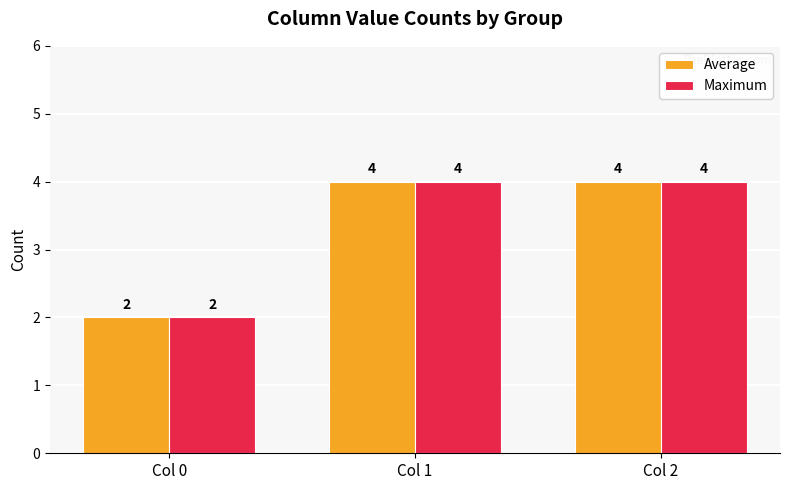

How many distinct data groups are displayed?

2